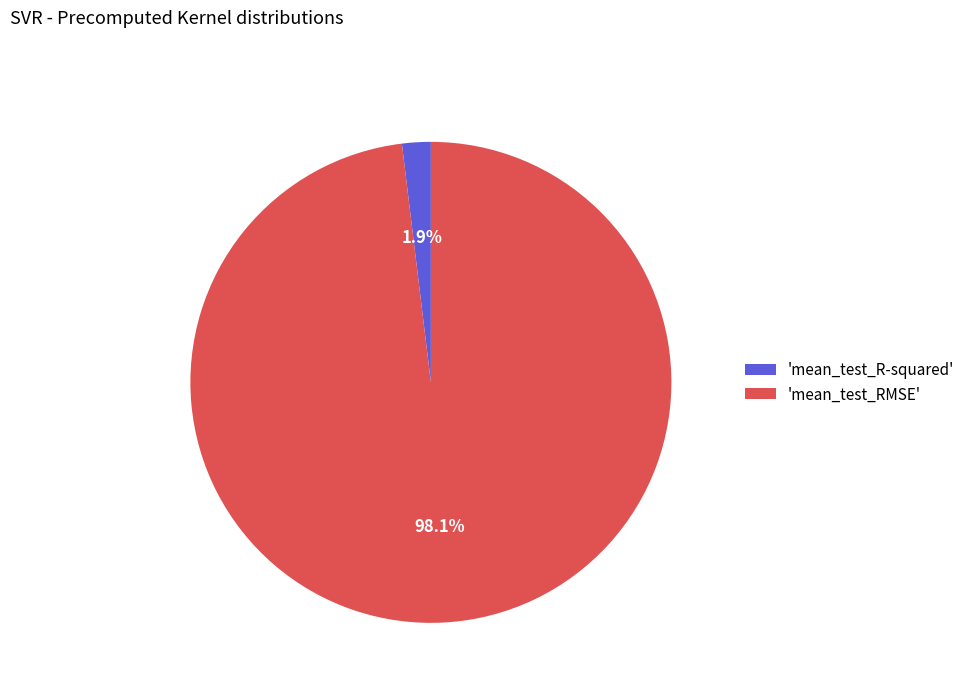

Rank the categories by value from highest to lowest.

'mean_test_RMSE', 'mean_test_R-squared'